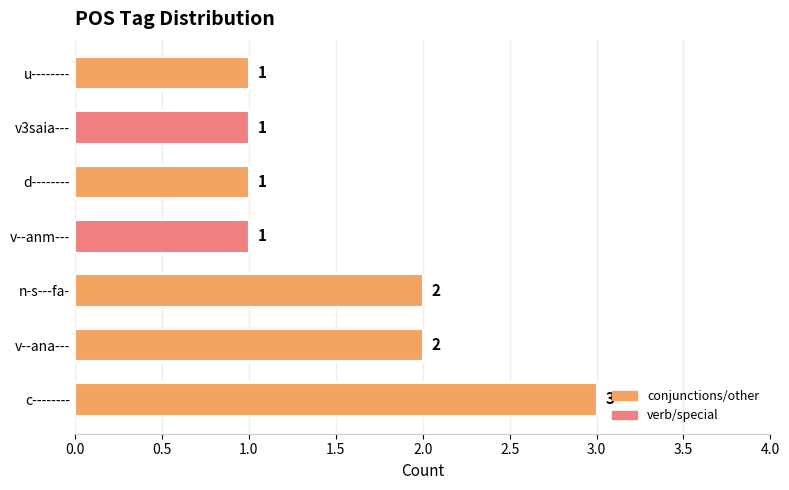

What is the ratio of the value at u-------- to the value at v3saia---?

1.0